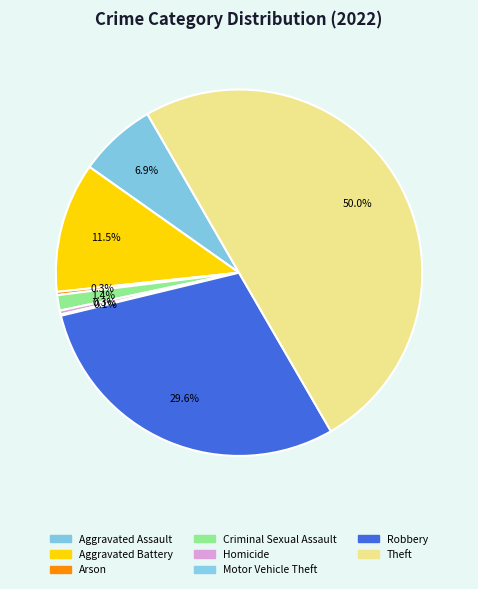

Rank the categories by value from highest to lowest.

Theft, Robbery, Aggravated Battery, Aggravated Assault, Criminal Sexual Assault, Homicide, Arson, Motor Vehicle Theft